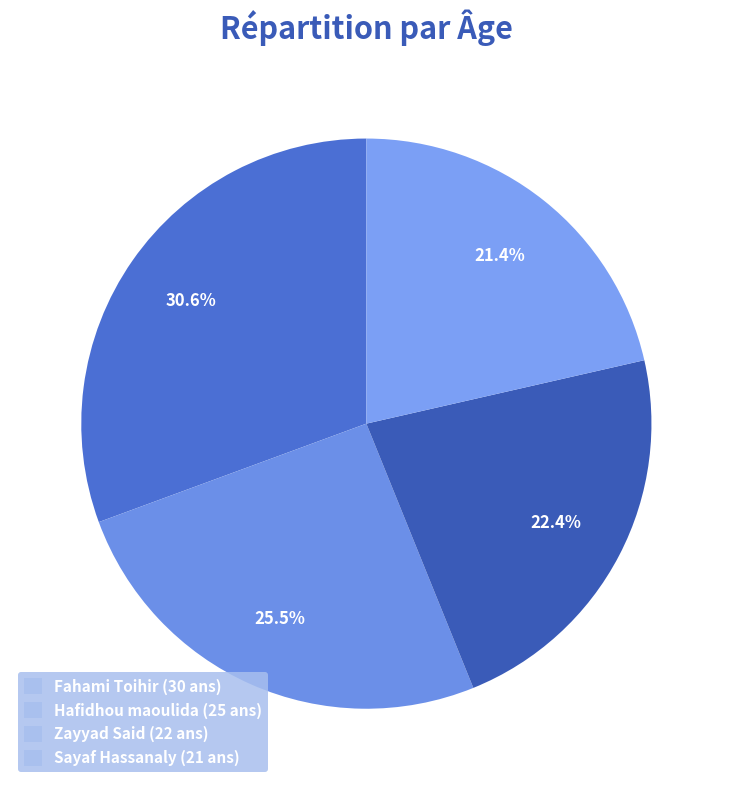

To the nearest percent, what percentage of the pie is Fahami Toihir?

31%